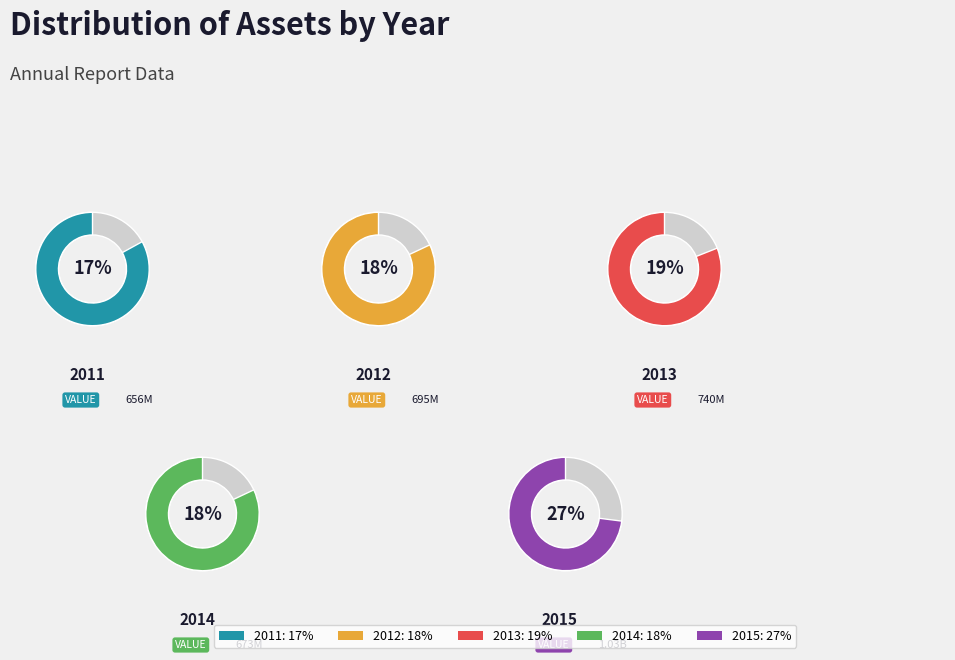

To the nearest percent, what is the difference between the largest and smallest slice percentages?

10%